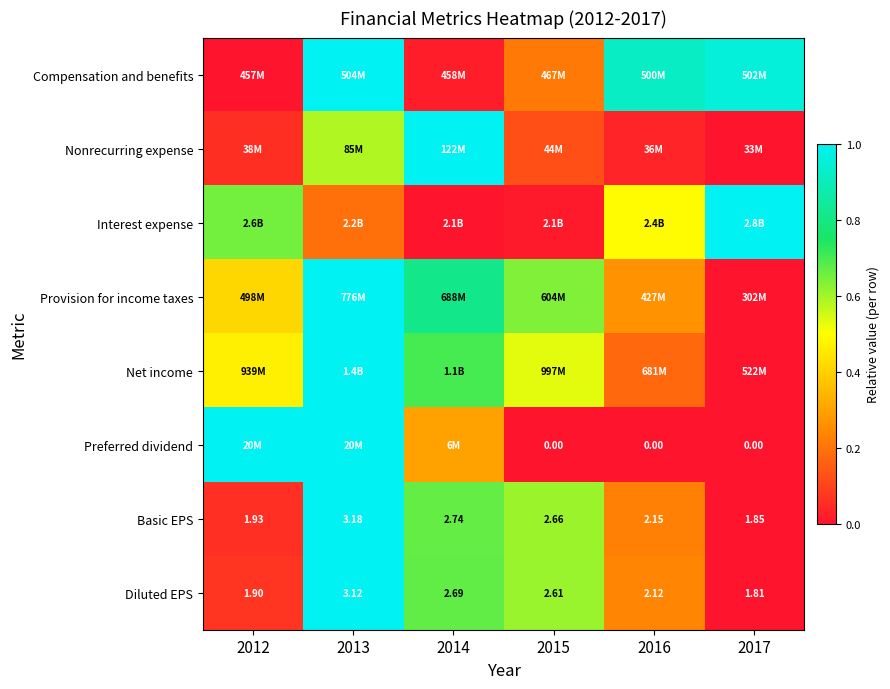

Count the number of data series in this chart.

8